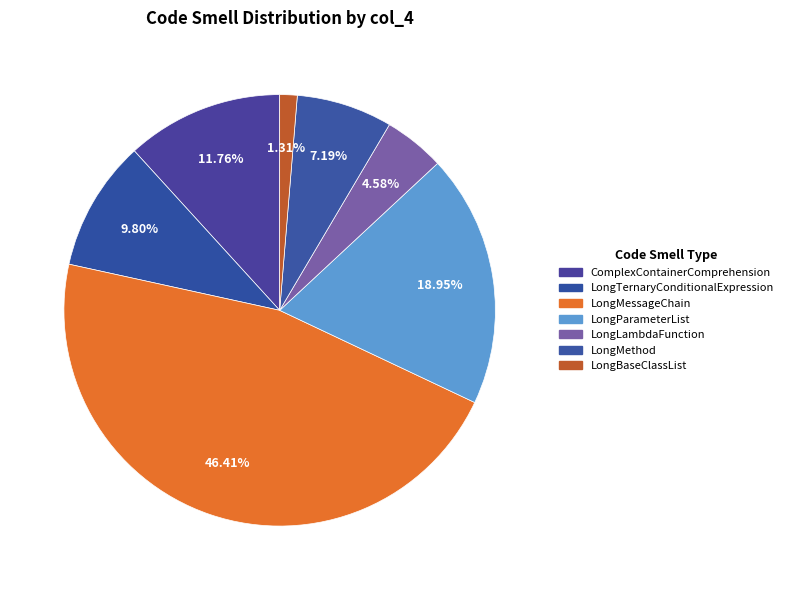

Does LongMethod account for over 50% of the chart?

No